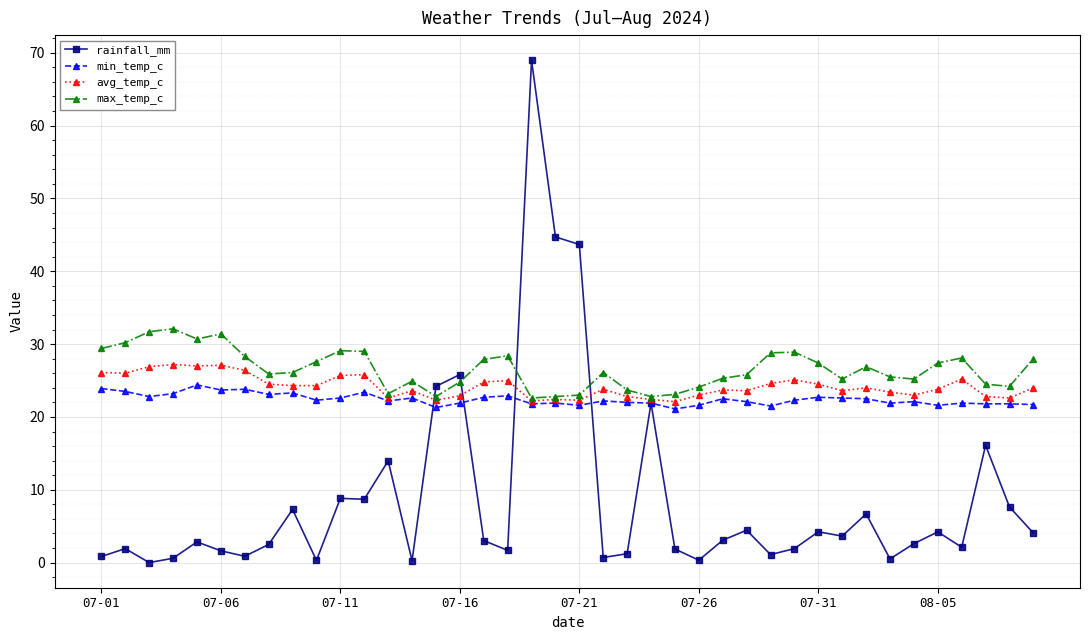

What is the minimum value for max_temp_c?

22.6